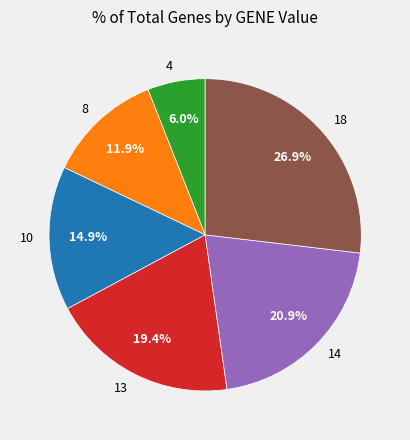

To the nearest percent, what is the average slice percentage?

17%